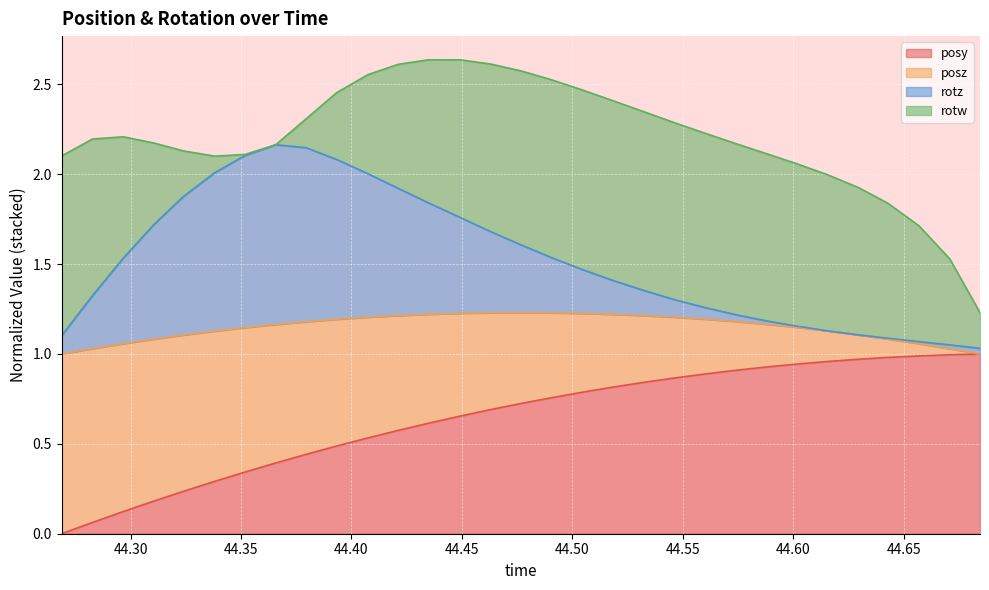

Does the chart display data point markers on the line(s)?

No